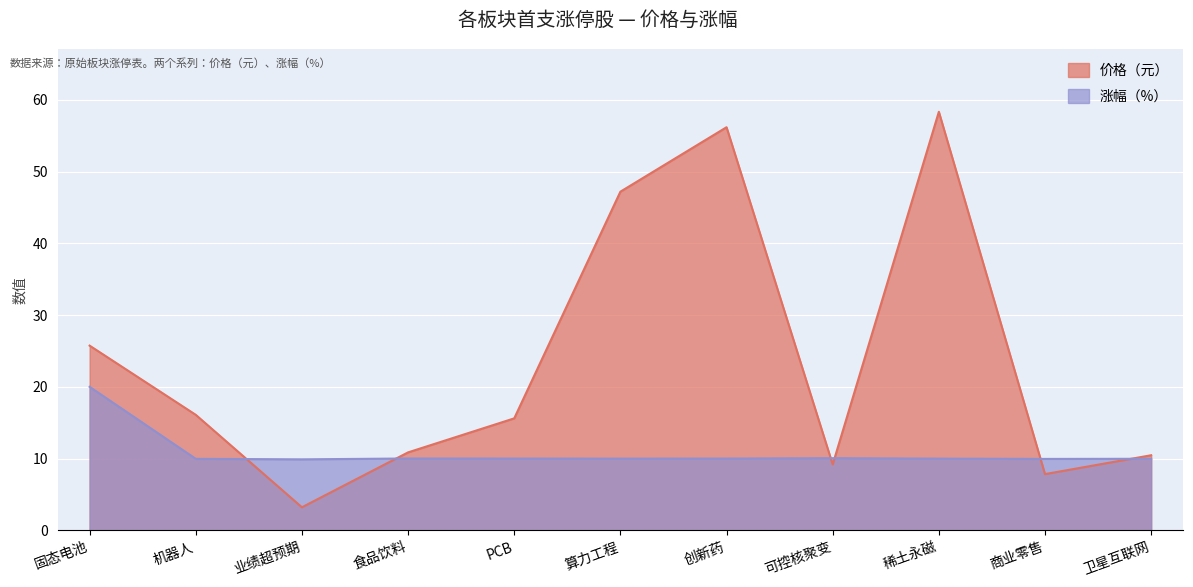

The value of 价格 at 商业零售 is 7.8. True or false?

True